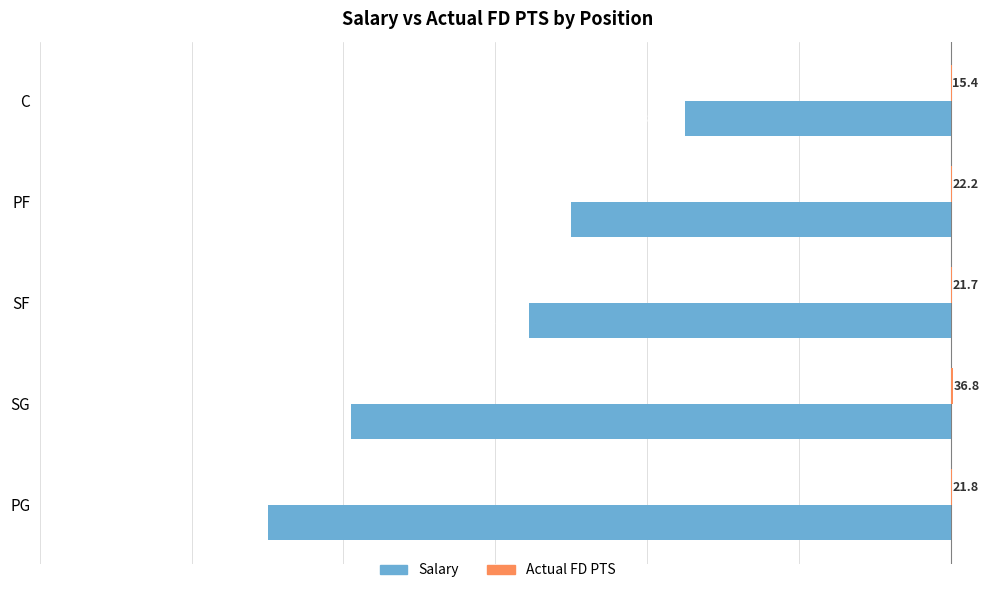

The Salary series shows -9000.0 at PG. True or false?

True